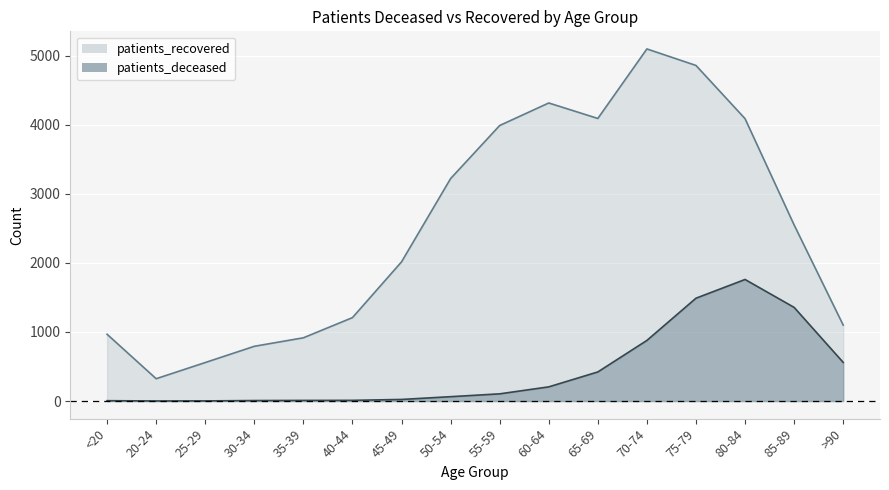

Does the chart display data point markers on the line(s)?

No